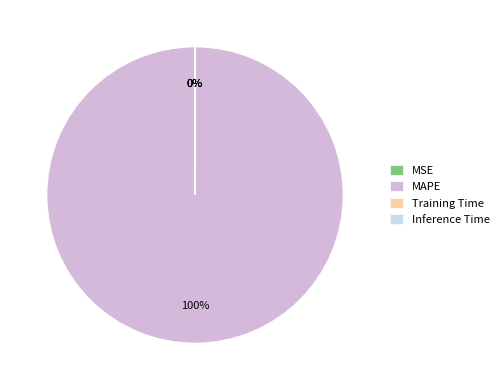

Does any single category account for the majority?

Yes